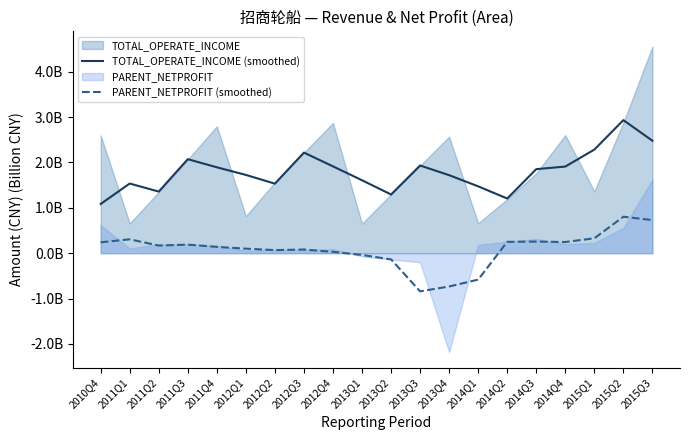

At which label does TOTAL_OPERATE_INCOME (smoothed) reach its minimum?

2010Q4